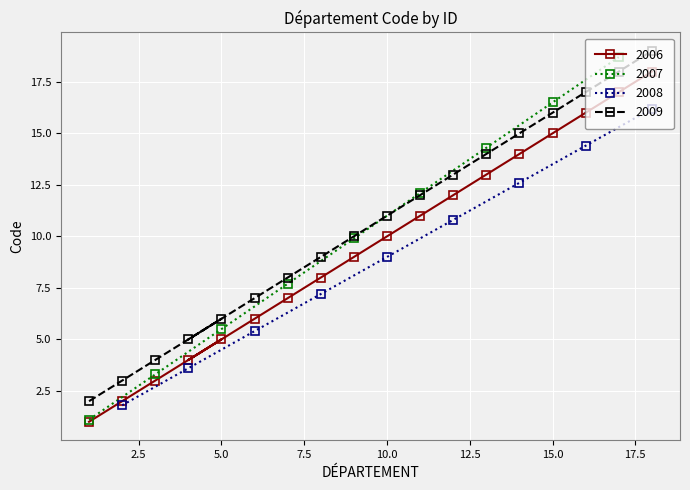

What is the minimum value shown in the chart?

1